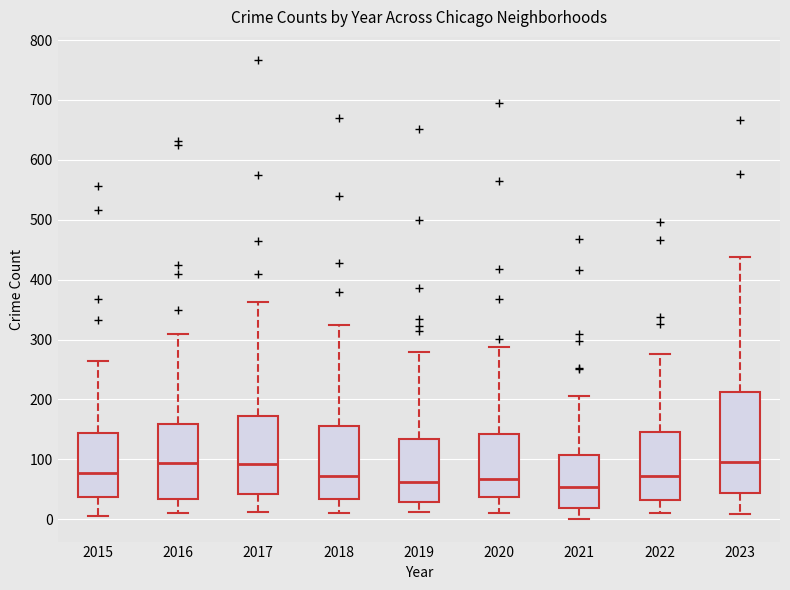

Reading left to right, transcribe this box plot: for each box, give where its median line is, the range the box spans, and where its two whiskers end, as read against the y-axis. The values are not printed on the chart, so give them approximately, as read against the axis.

2015: median 80, box 40 to 140, whiskers 10 to 260
2016: median 90, box 30 to 160, whiskers 10 to 310
2017: median 90, box 40 to 170, whiskers 10 to 360
2018: median 70, box 30 to 160, whiskers 10 to 320
2019: median 60, box 30 to 130, whiskers 10 to 280
2020: median 70, box 40 to 140, whiskers 10 to 290
2021: median 50, box 20 to 110, whiskers 0 to 210
2022: median 70, box 30 to 150, whiskers 10 to 280
2023: median 100, box 40 to 210, whiskers 10 to 440